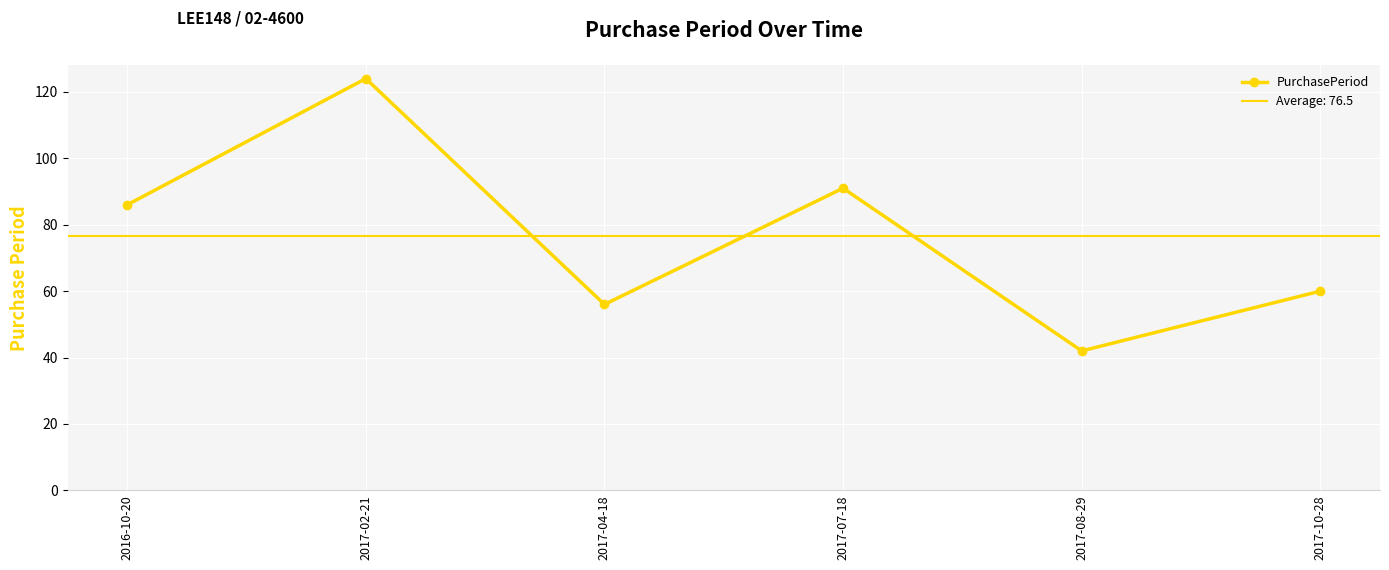

Reading right to left, list all the values displayed in this chart.

2017-10-28=60	2017-08-29=42	2017-07-18=91	2017-04-18=56	2017-02-21=124	2016-10-20=86